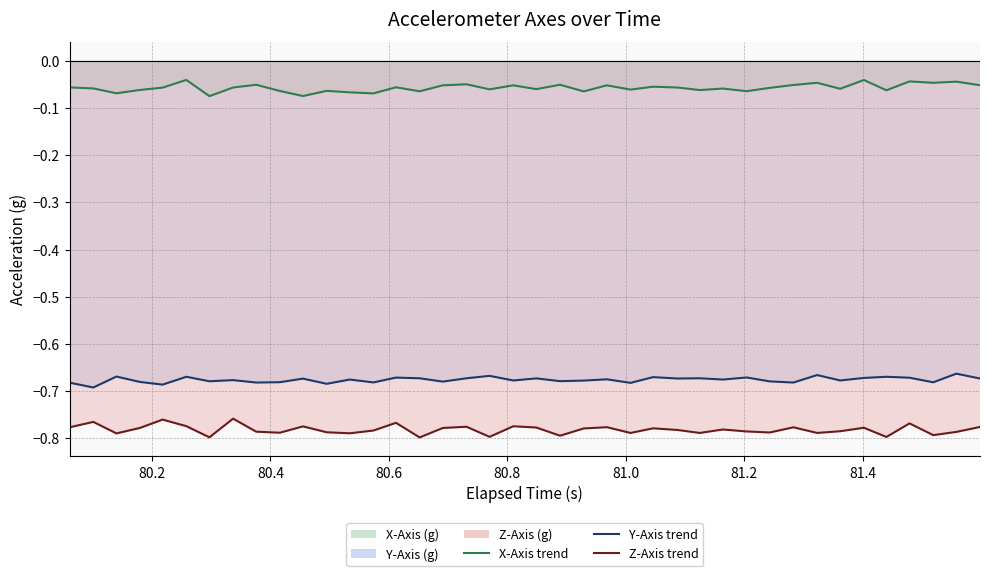

In Z-Axis (g) line, how many points are lower than both neighbors (excluding endpoints)?

13